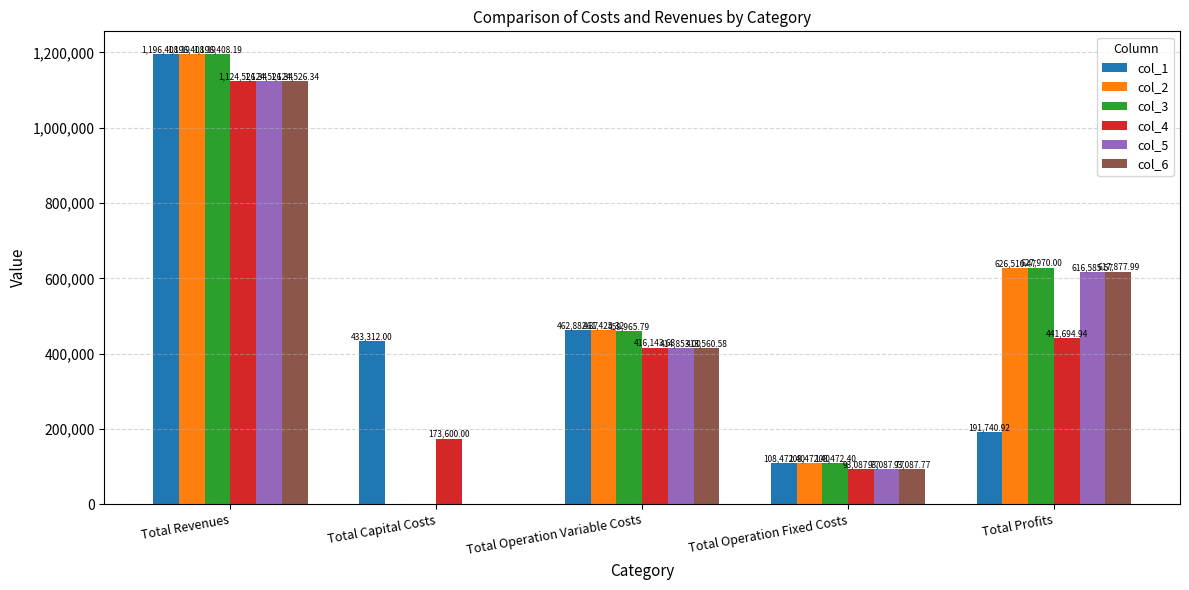

The col_1 series shows 191740.9 at Total Profits. True or false?

True